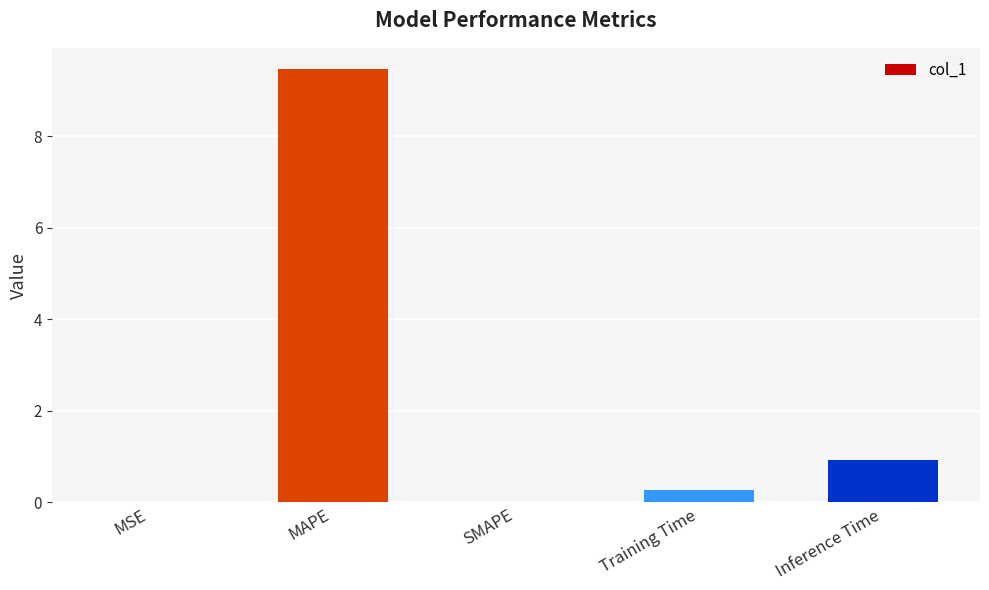

How many data points does each series have?

5